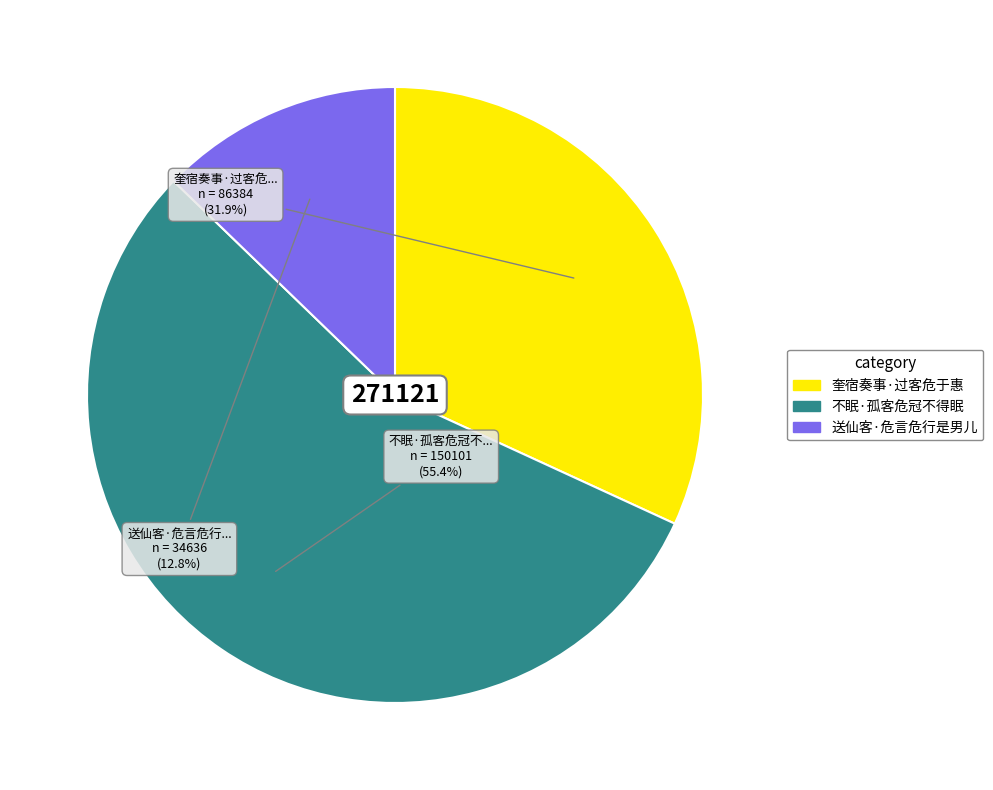

True or false: 奎宿奏事·过客危于惠 accounts for 23% of the total.

False